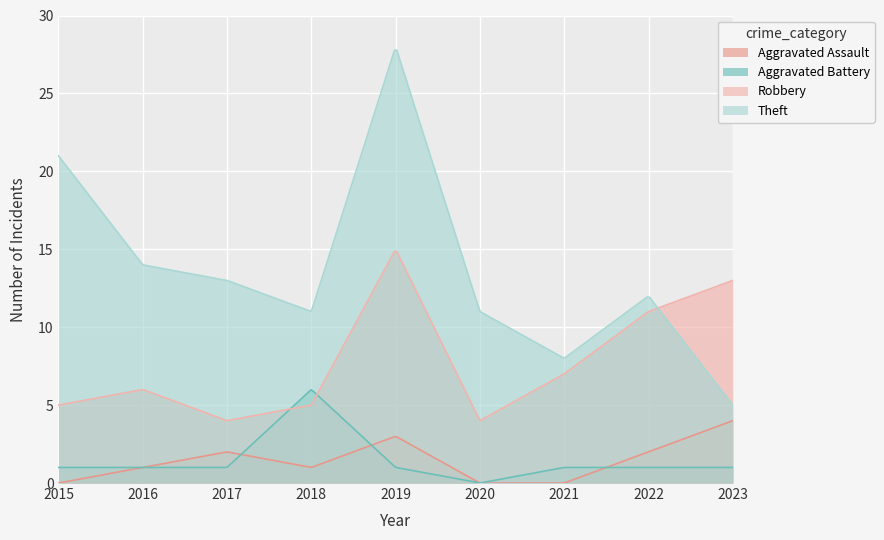

Reading left to right, list all the values displayed in this chart.

Aggravated Assault: 0	1	2	1	3	0	0	2	4
Aggravated Battery: 1	1	1	6	1	0	1	1	1
Robbery: 5	6	4	5	15	4	7	11	13
Theft: 21	14	13	11	28	11	8	12	5